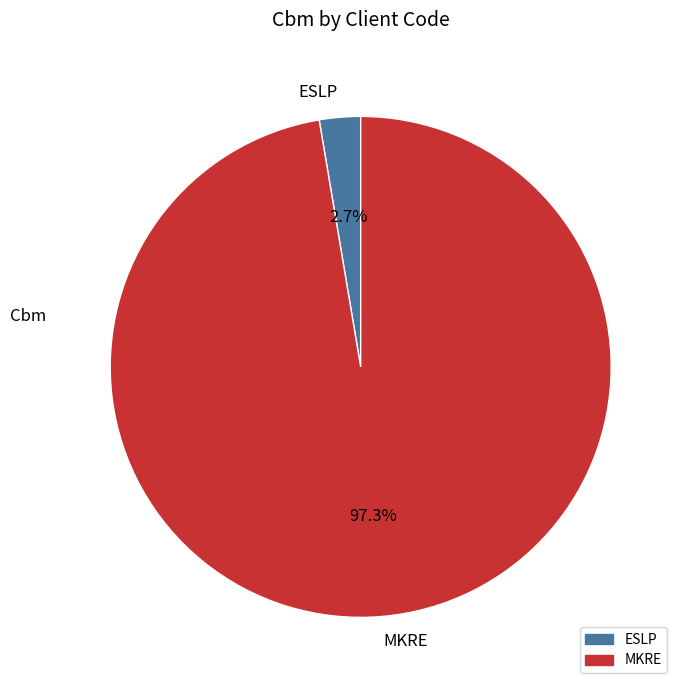

Which has a higher value, MKRE or ESLP?

MKRE